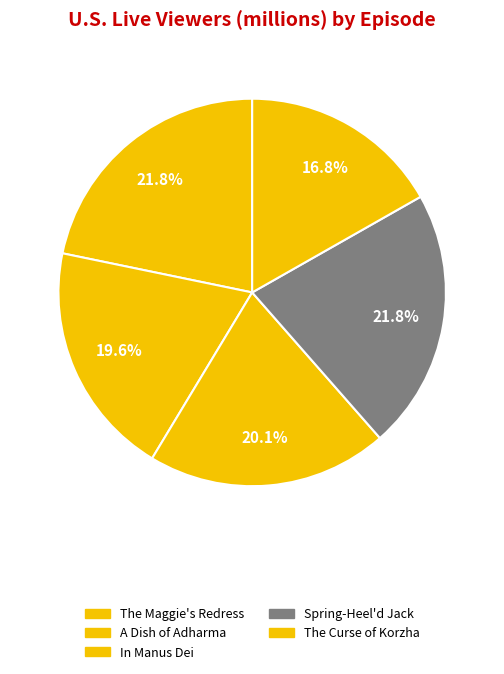

Which slice is the smallest?

The Curse of Korzha